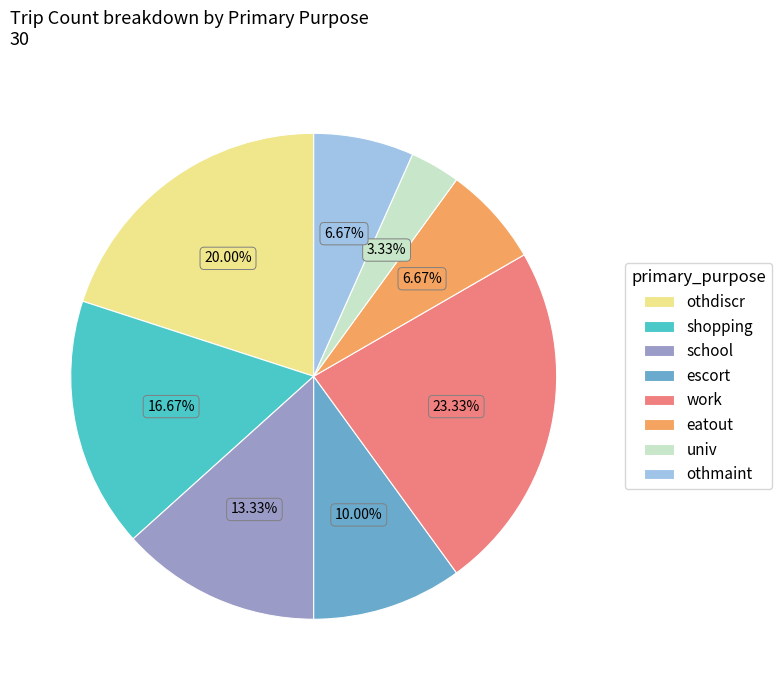

What is the largest slice in the pie chart?

work